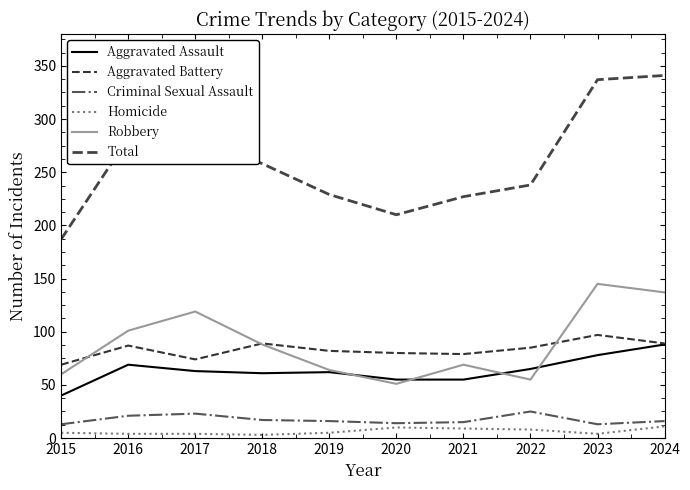

What is the sum of all Total values?

2592